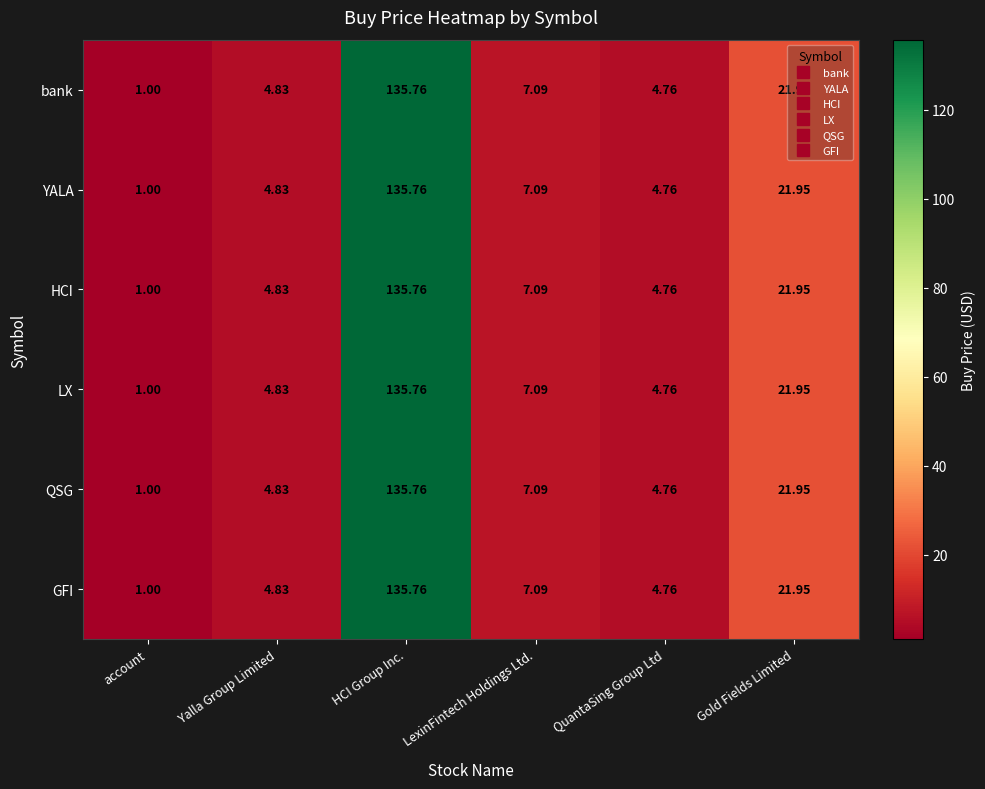

Count the number of data series in this chart.

6